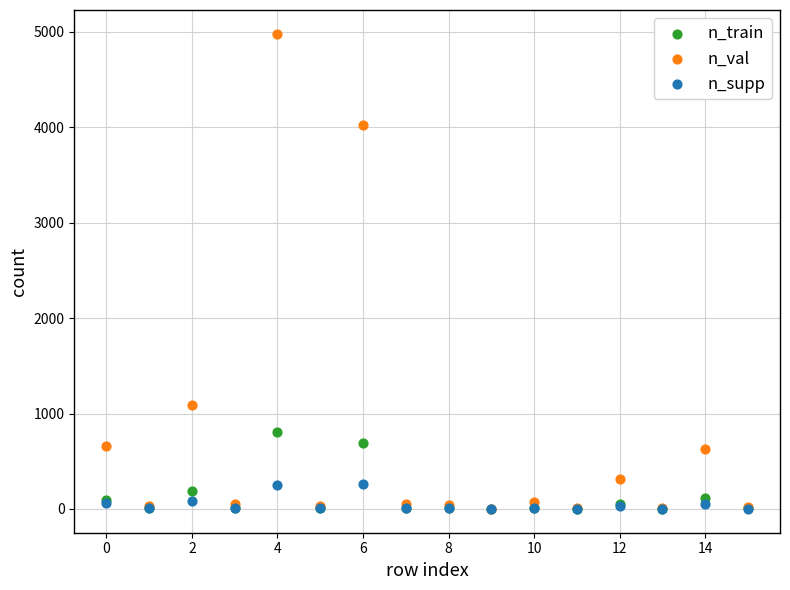

Across all series, what Y value is closest to 2490?

1086